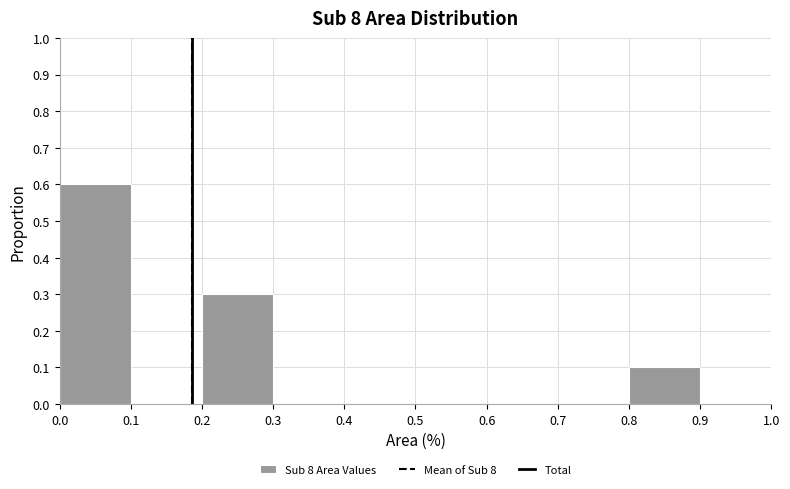

Reading left to right, transcribe this chart: for each bar, give the range it covers on the x-axis and its height. The values are not printed on the chart, so give them approximately, as read against the axis.

0.0 to 0.1: 0.6
0.1 to 0.2: 0
0.2 to 0.3: 0.3
0.3 to 0.4: 0
0.4 to 0.5: 0
0.5 to 0.6: 0
0.6 to 0.7: 0
0.7 to 0.8: 0
0.8 to 0.9: 0.1
0.9 to 1.0: 0